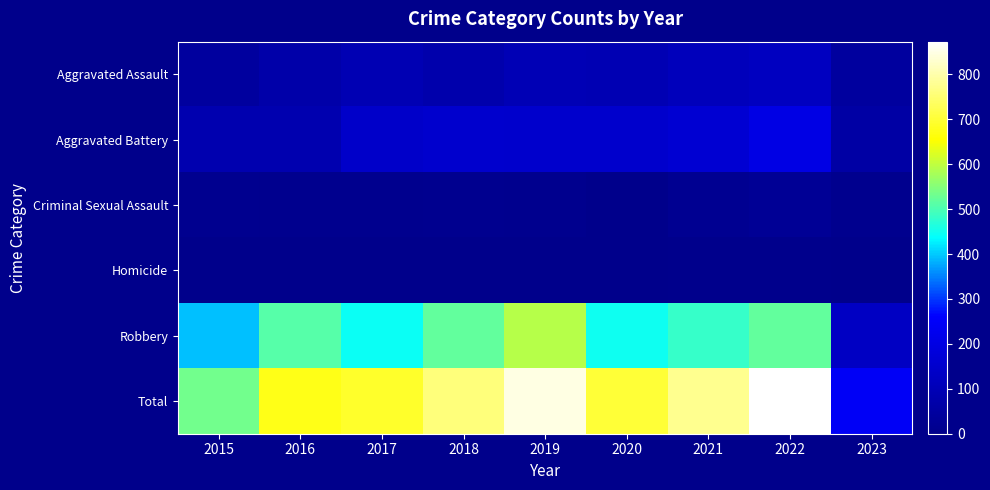

Reading left to right, transcribe all the data shown in this chart.

Aggravated Assault: 2015=46	2016=71	2017=95	2018=77	2019=98	2020=94	2021=110	2022=121	2023=46
Aggravated Battery: 2015=82	2016=82	2017=142	2018=152	2019=148	2020=150	2021=163	2022=202	2023=60
Criminal Sexual Assault: 2015=12	2016=8	2017=8	2018=11	2019=8	2020=3	2021=14	2022=24	2023=7
Homicide: 2015=0	2016=1	2017=1	2018=1	2019=2	2020=3	2021=4	2022=5	2023=1
Robbery: 2015=395	2016=510	2017=446	2018=519	2019=591	2020=450	2021=484	2022=521	2023=129
Total: 2015=535	2016=672	2017=692	2018=760	2019=847	2020=700	2021=775	2022=873	2023=243